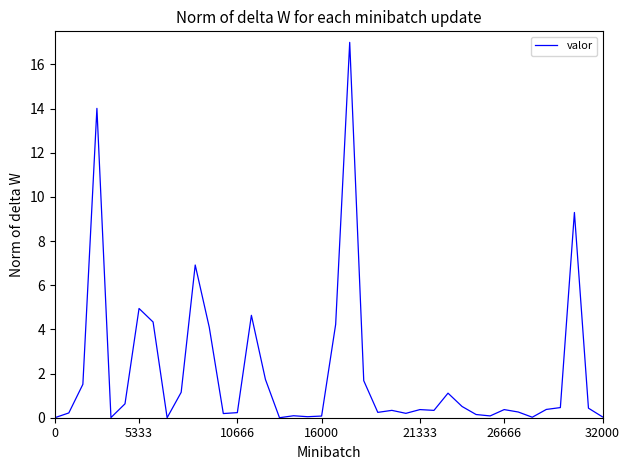

What is the greatest value displayed?

17.0